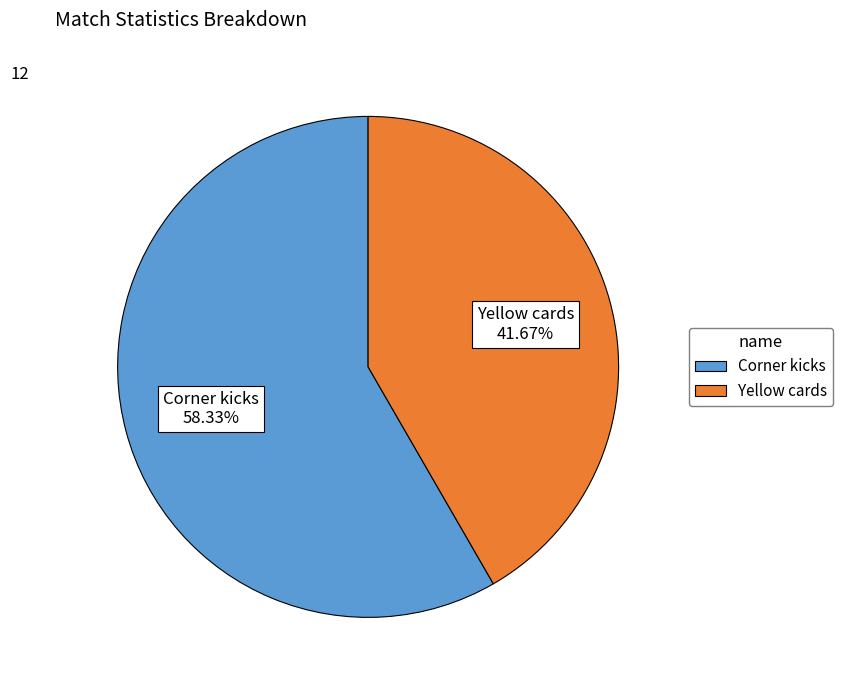

To the nearest percent, what is the difference between the Corner kicks and Yellow cards slice percentages?

17%